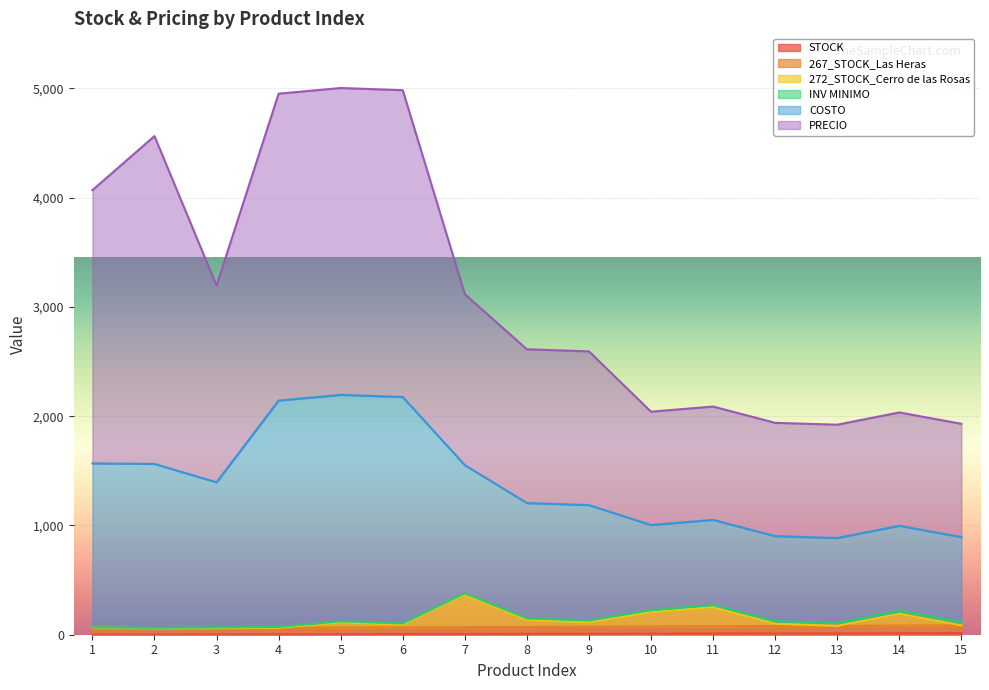

At which category is the sum across all series the highest?

5